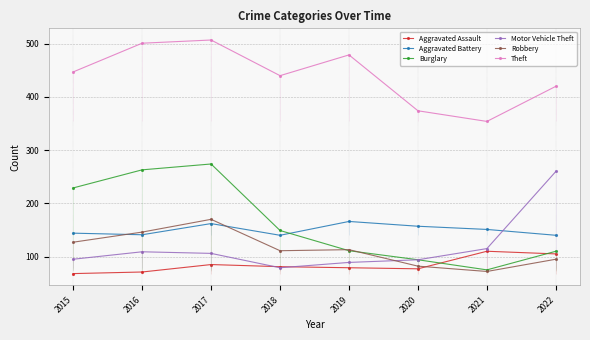

In Robbery, how many points are higher than both neighbors (excluding endpoints)?

2